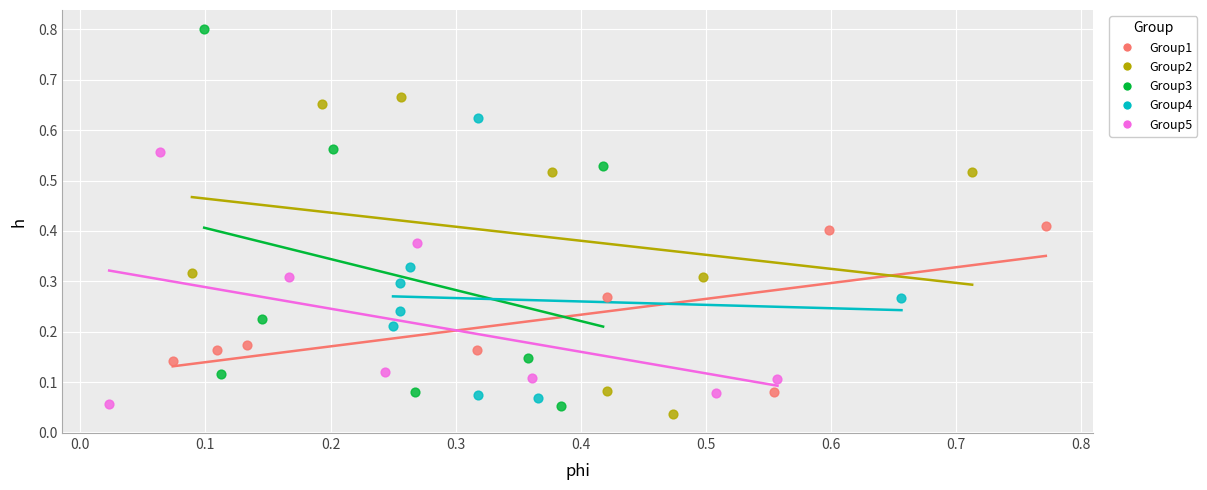

Which series contains the lowest Y value?

Group2